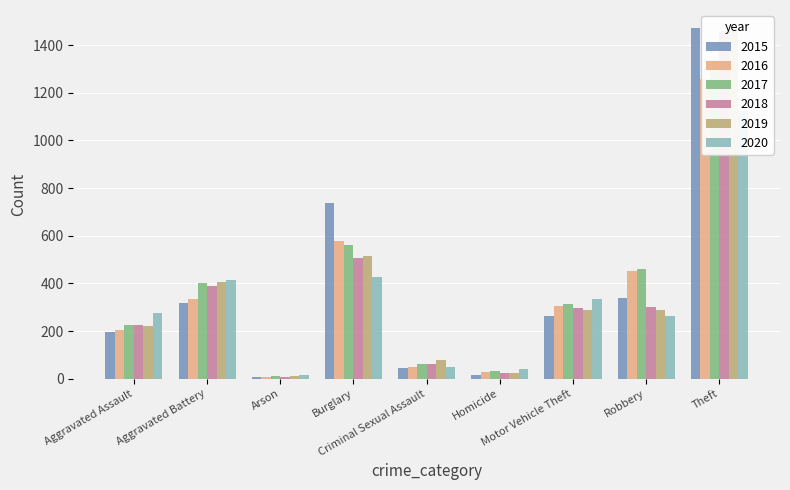

Rank the series at Criminal Sexual Assault from lowest to highest value.

2015, 2020, 2016, 2018, 2017, 2019